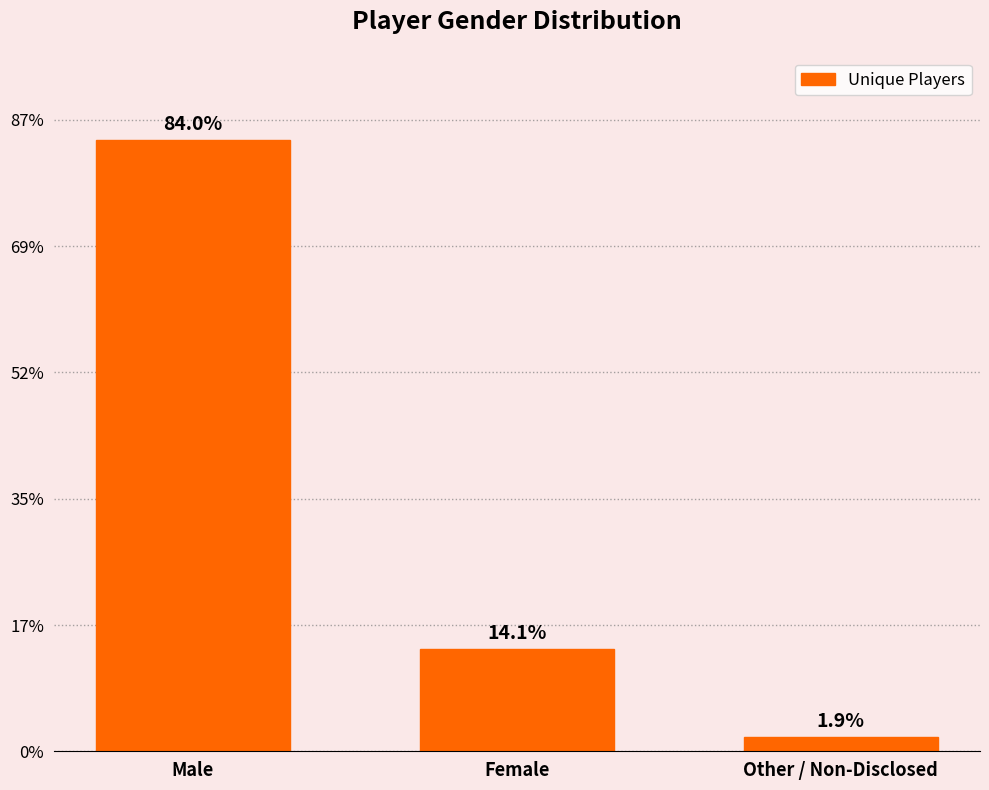

Are the bars horizontal?

No